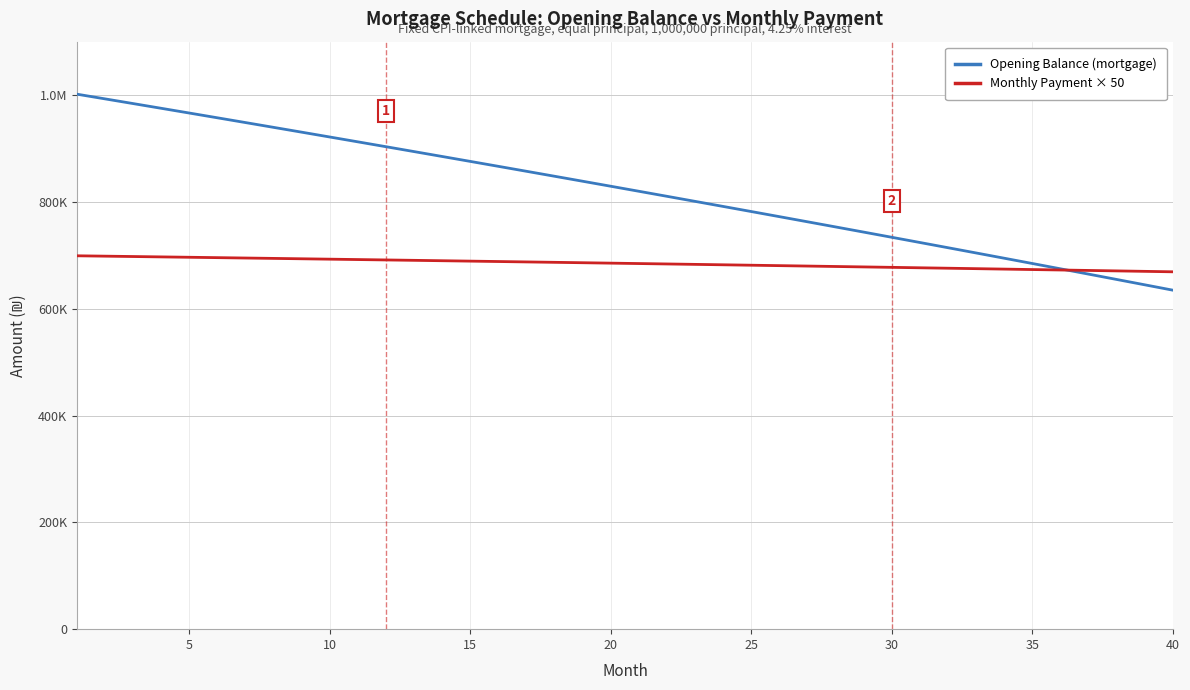

What are all the series names shown in the legend?

Opening Balance (mortgage), Monthly Payment × 50